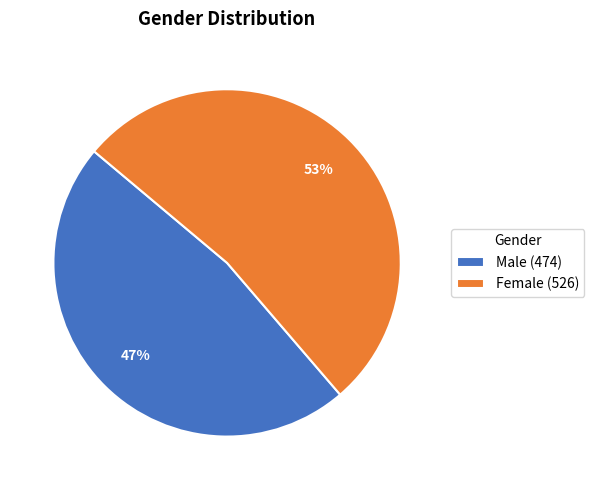

What percentage is the Female slice, to the nearest percent?

53%